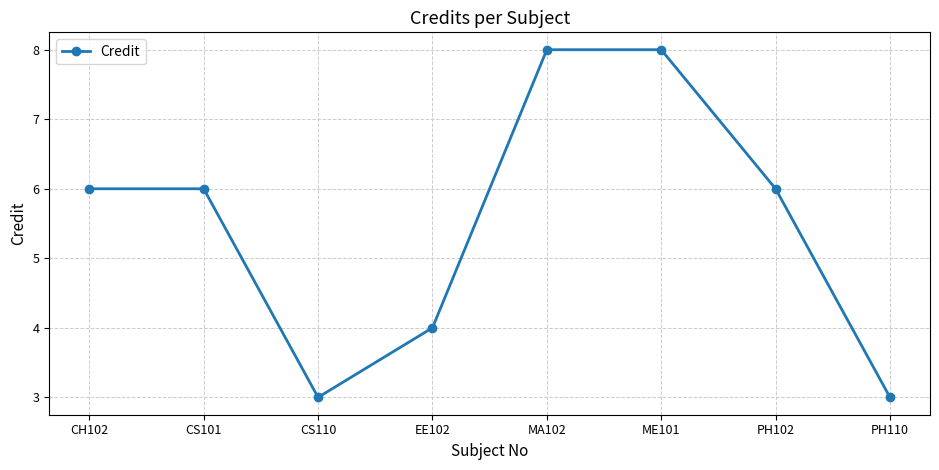

Count the values in the range 4 to 8.

6